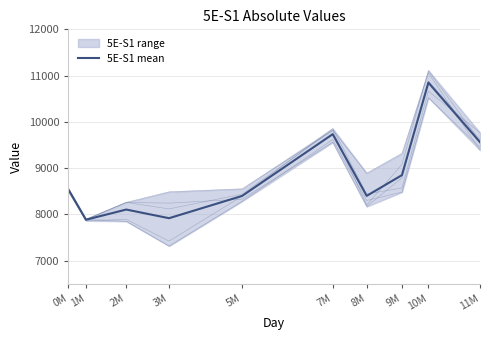

What is the difference between the maximum and minimum values in the 5E-S1-01 series?

3241.0